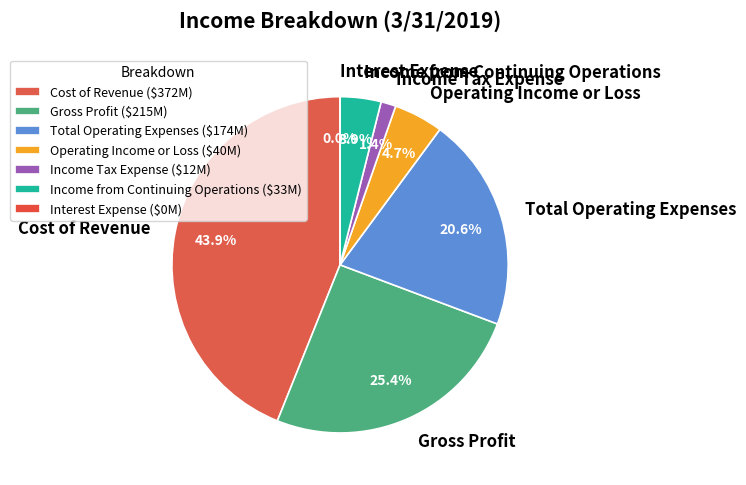

Between Cost of Revenue and Income Tax Expense, which is larger?

Cost of Revenue